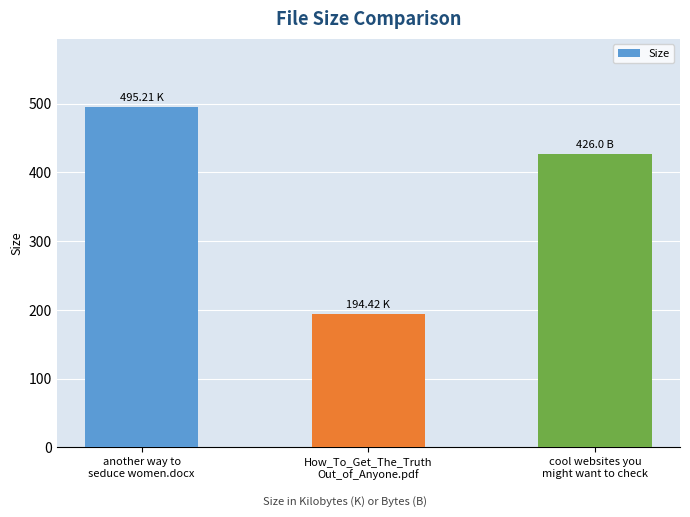

What is the label of the 3rd bar from the left?

cool websites you
might want to check